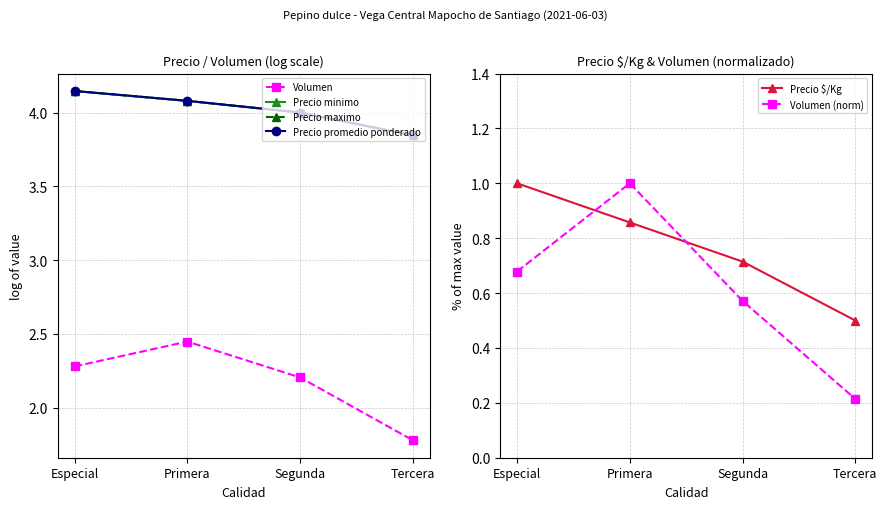

The Precio maximo series shows 5.8 at Primera. True or false?

False